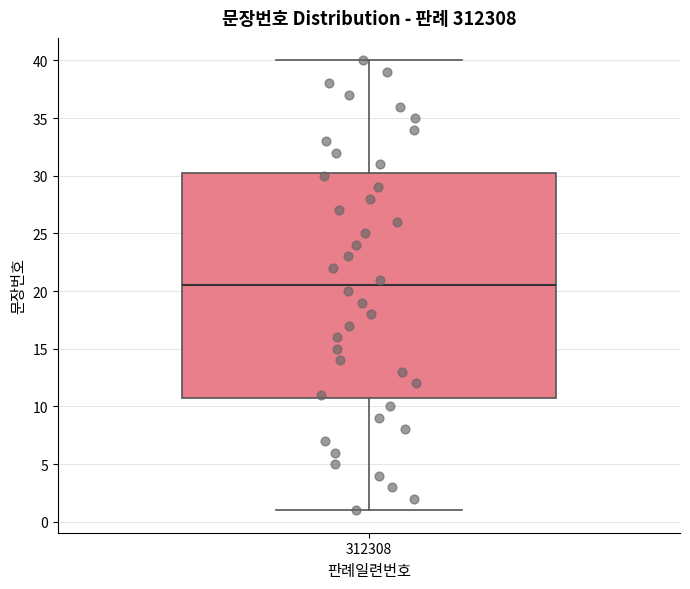

Transcribe this box plot: give where the median line is, the range the box spans, and where the two whiskers end, as read against the y-axis. The values are not printed on the chart, so give them approximately, as read against the axis.

median 20.5, box 11.0 to 30.5, whiskers 1.0 to 40.0